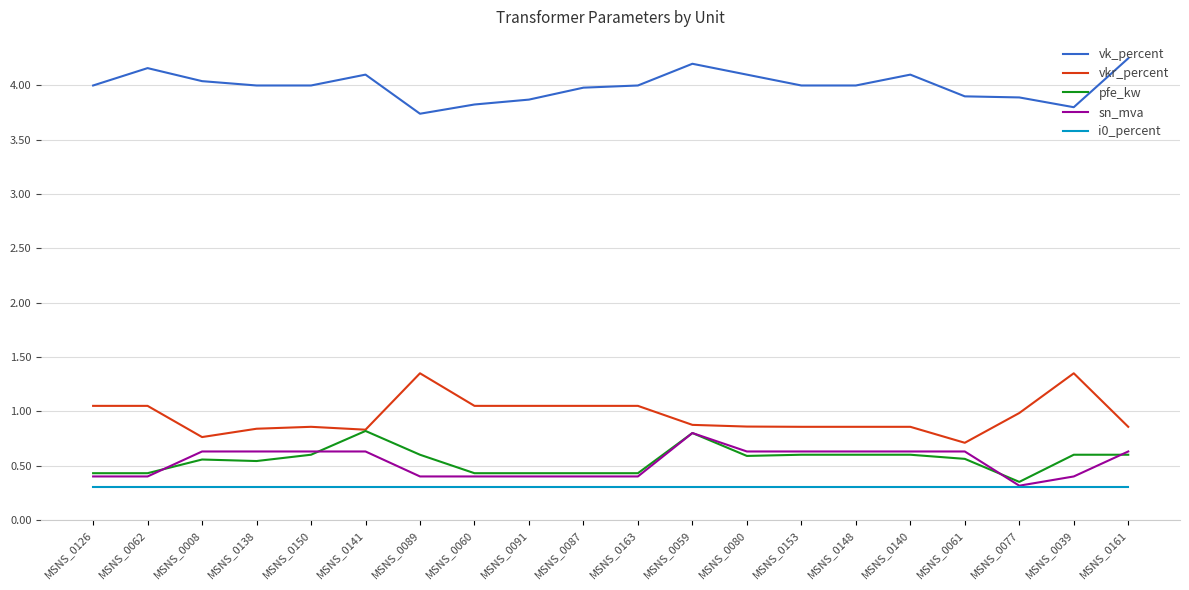

True or false: vkr_percent and i0_percent intersect in this chart.

False